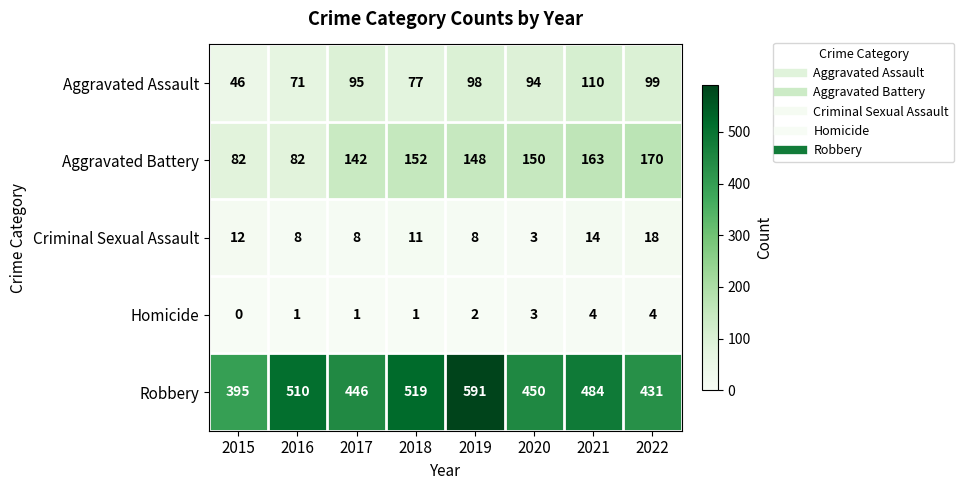

Which series has the widest spread of values?

Robbery